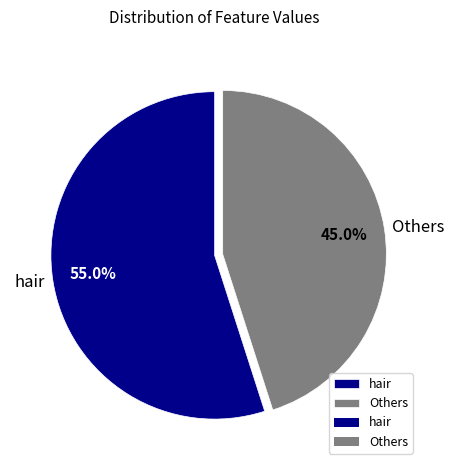

Which has a higher value, Others or hair?

hair